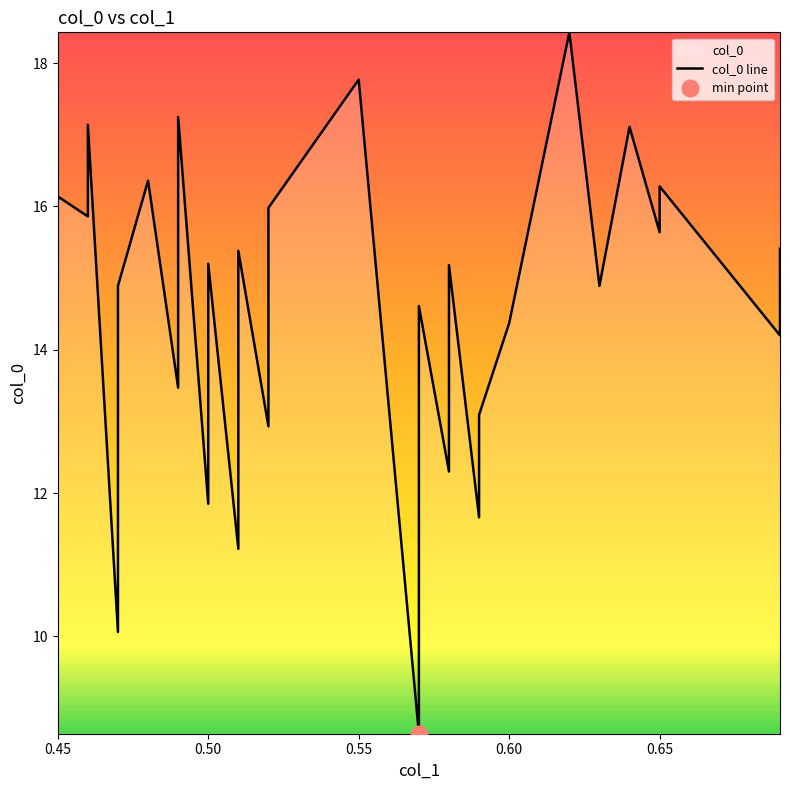

Is it true that the value at 34 is 5.7?

False